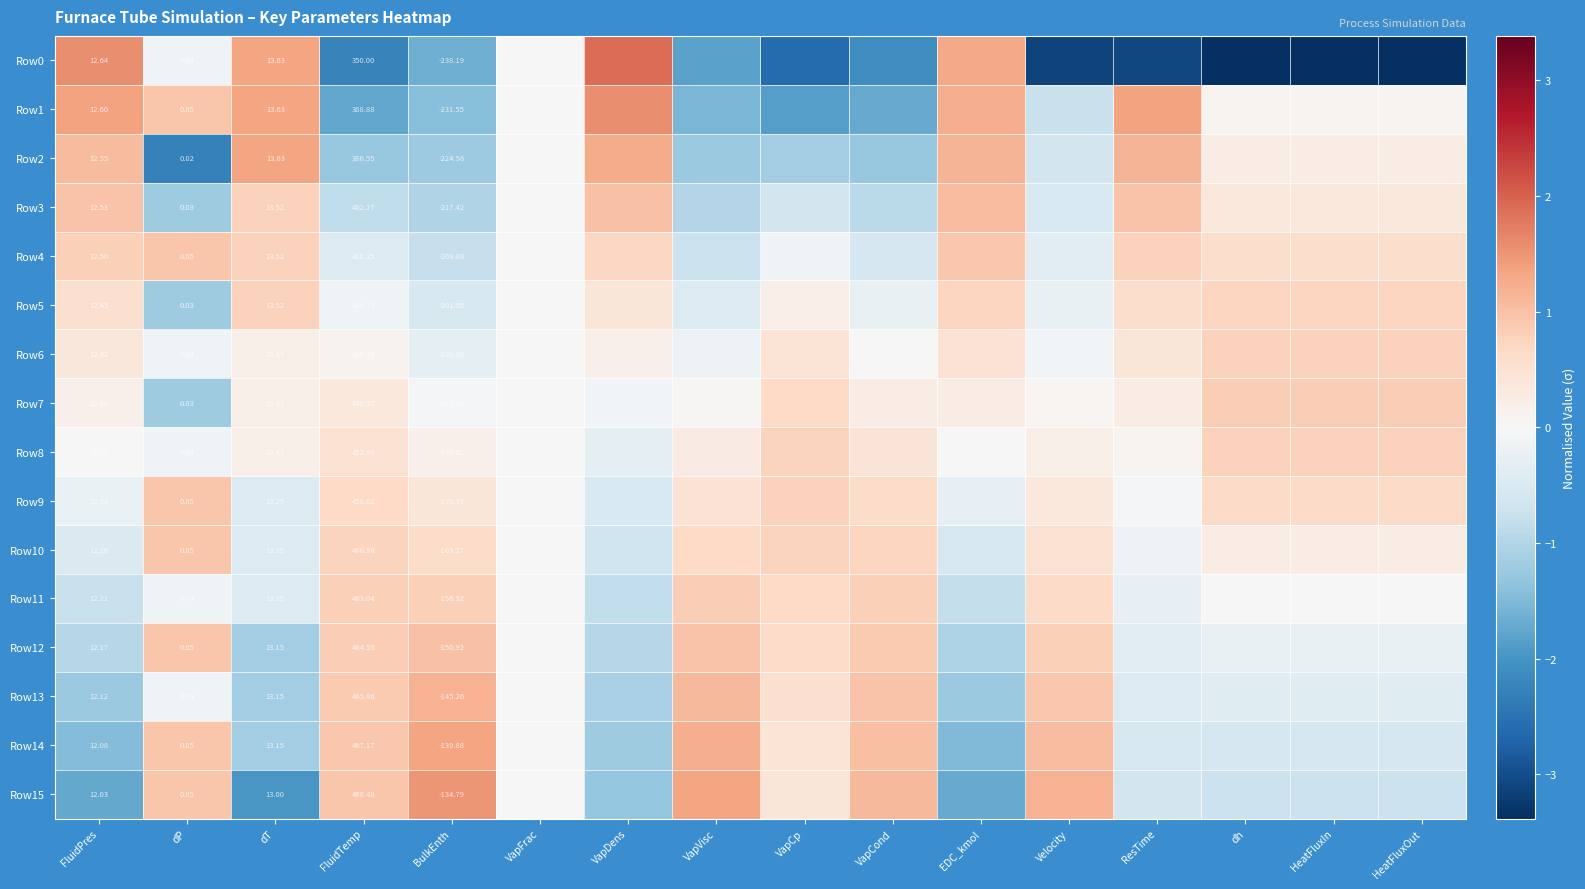

Rank the categories by Row15 value from highest to lowest.

BulkEnth, VapVisc, Velocity, VapCond, dP, FluidTemp, VapCp, VapFrac, ResTime, HeatFluxIn, HeatFluxOut, dh, VapDens, EDC_kmol, FluidPres, dT